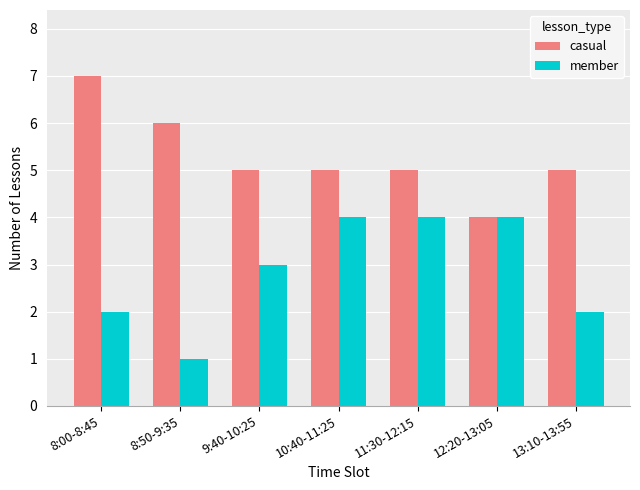

What are all the series names shown in the legend?

casual, member